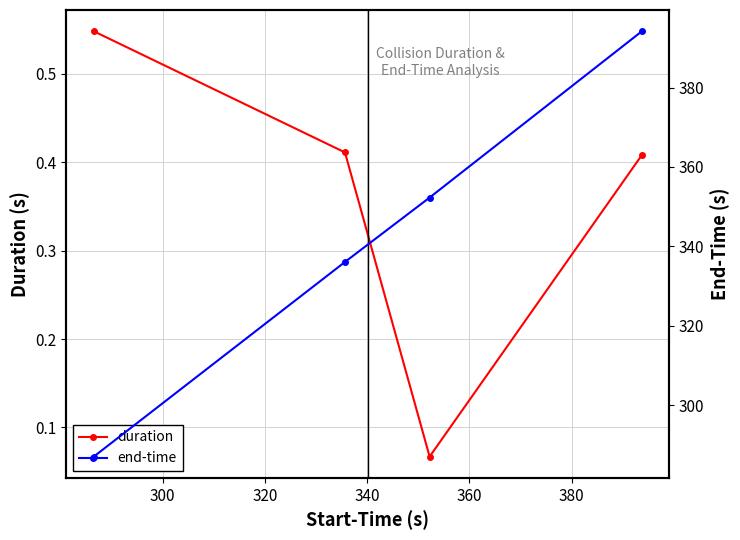

In duration, how many points are lower than both neighbors (excluding endpoints)?

1